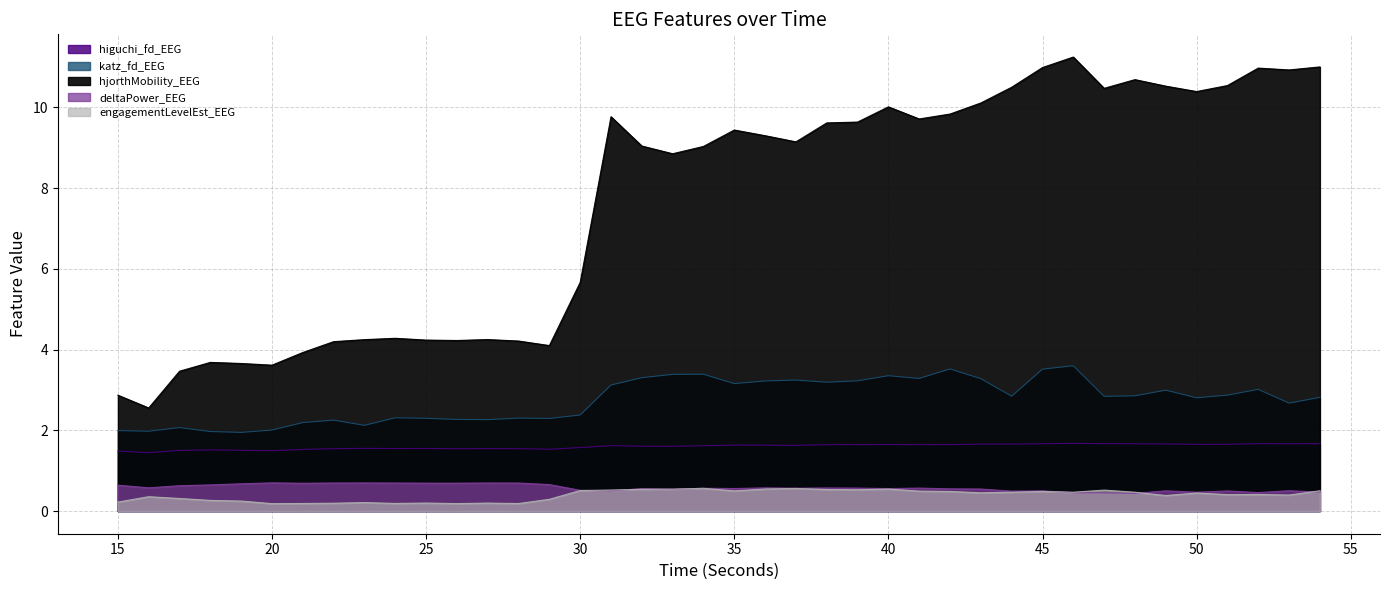

True or false: engagementLevelEst_EEG and katz_fd_EEG intersect in this chart.

False